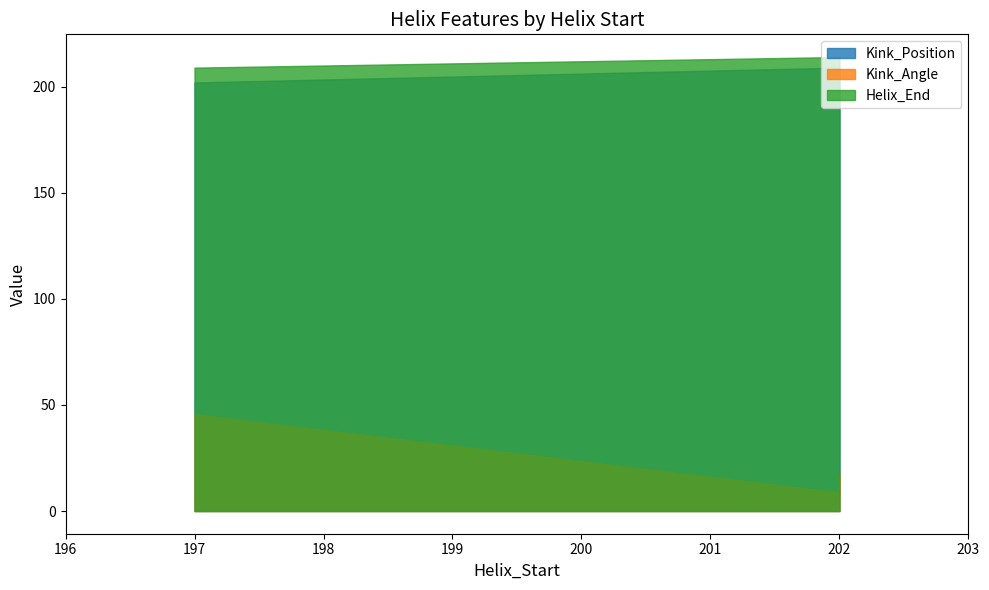

What is the average value of the Kink_Position series?

204.5